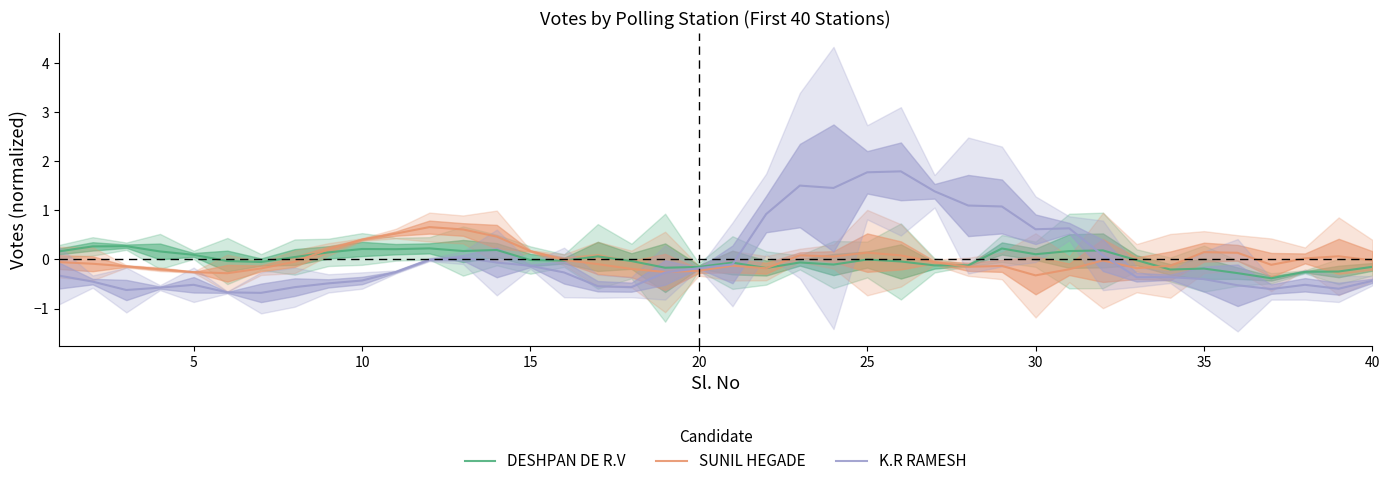

Is this an area chart (filled region under the line)?

No